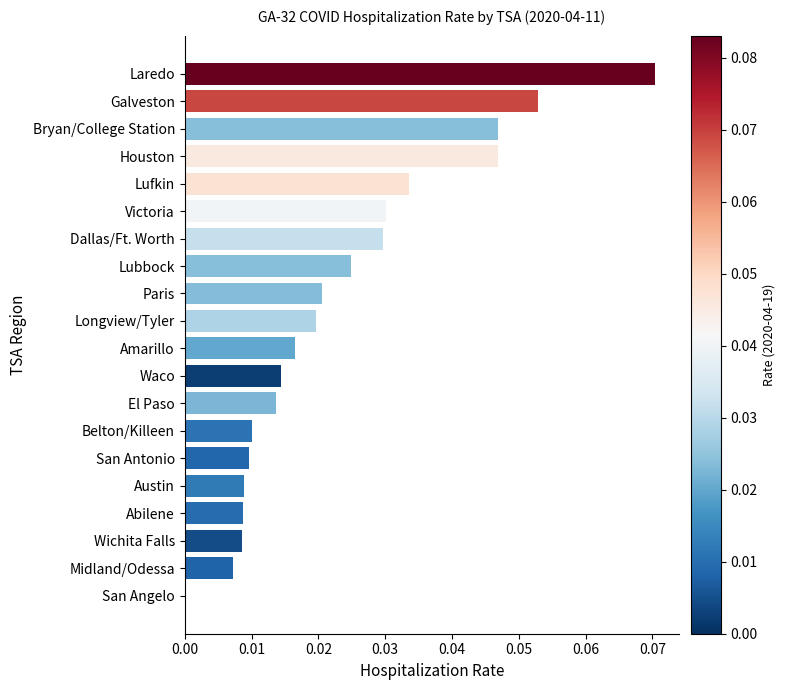

Between Waco and Amarillo, which is larger?

Amarillo